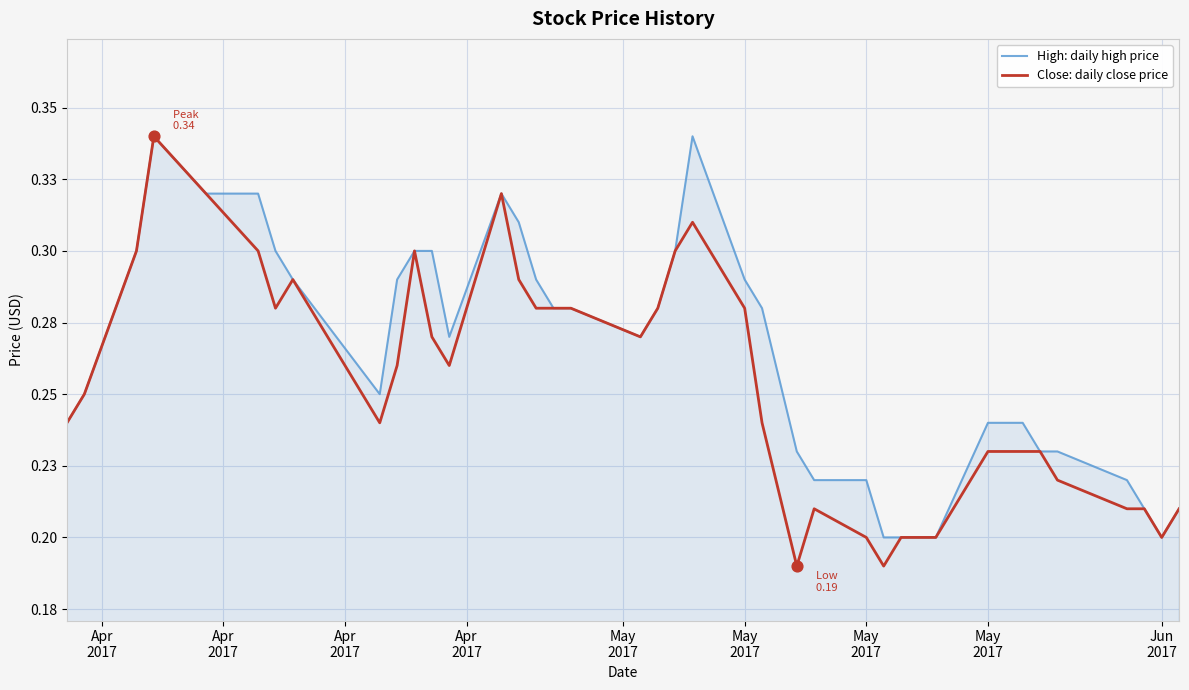

Which series has the largest total across all categories?

High: daily high price